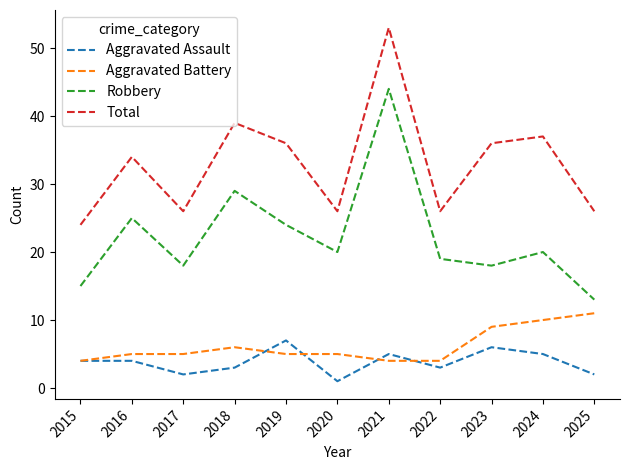

What is the spread (max minus min) of values at 2017?

24